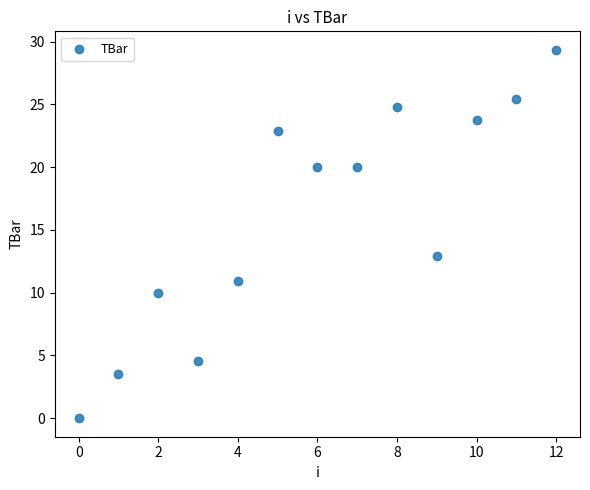

What Y value in the scatter plot is closest to 14?

12.9